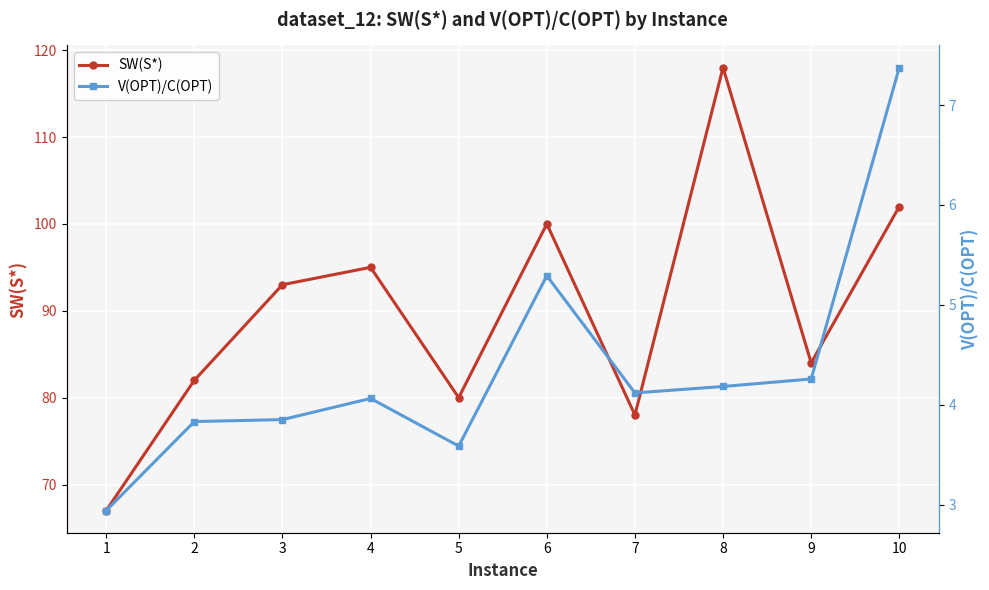

How many categories are shown in the chart?

10